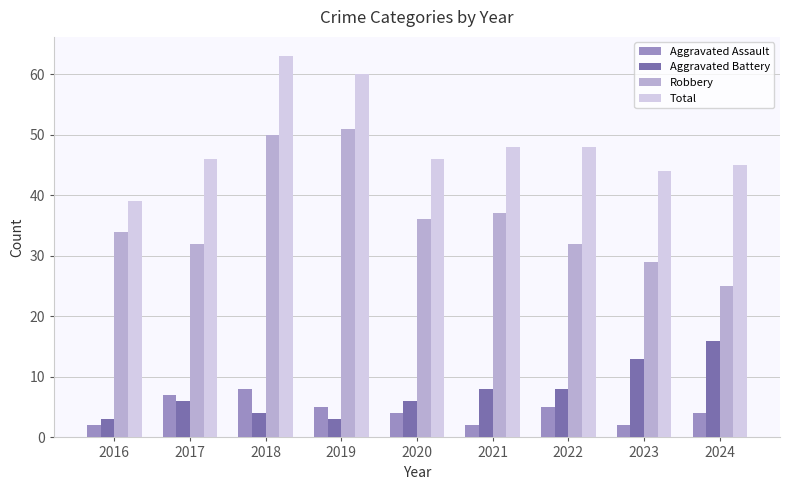

Reading left to right, what are all the values shown in this chart?

Aggravated Assault: 2	7	8	5	4	2	5	2	4
Aggravated Battery: 3	6	4	3	6	8	8	13	16
Robbery: 34	32	50	51	36	37	32	29	25
Total: 39	46	63	60	46	48	48	44	45